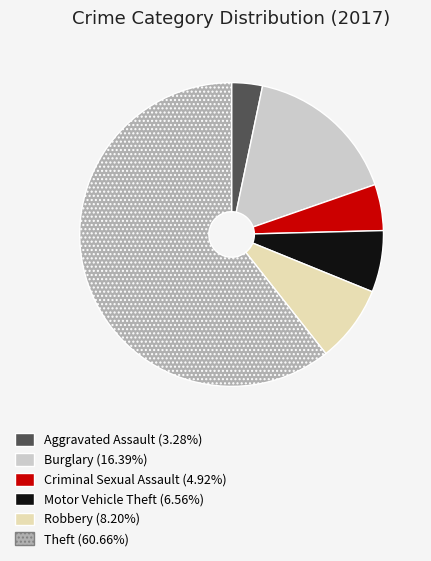

How many slices are in this pie chart?

6